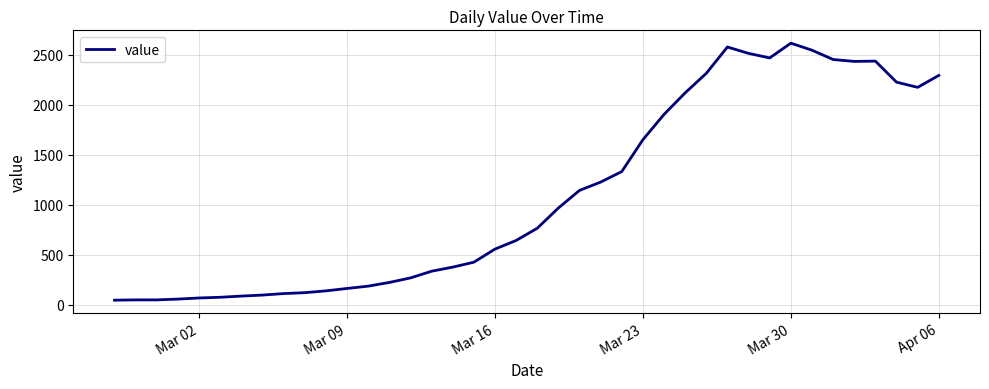

What is the maximum value shown in the chart?

2614